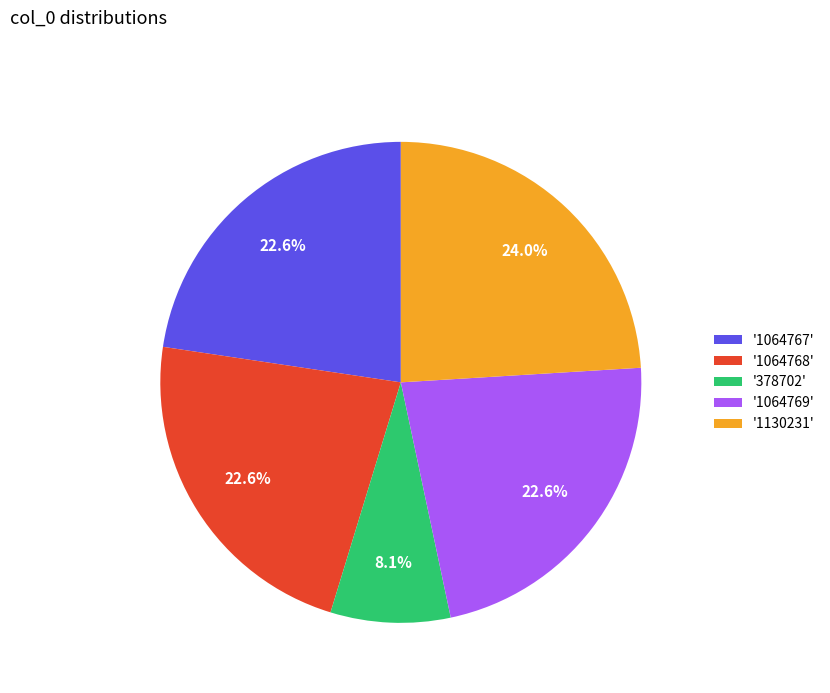

Which category has the smallest portion of the pie?

'378702'